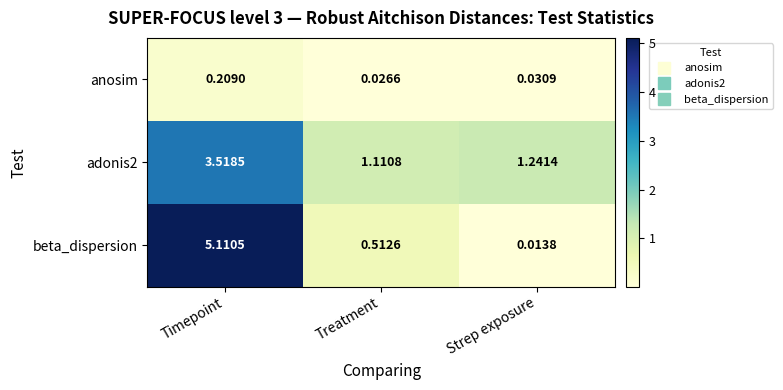

Between Timepoint and Treatment, which series saw the biggest shift?

beta_dispersion